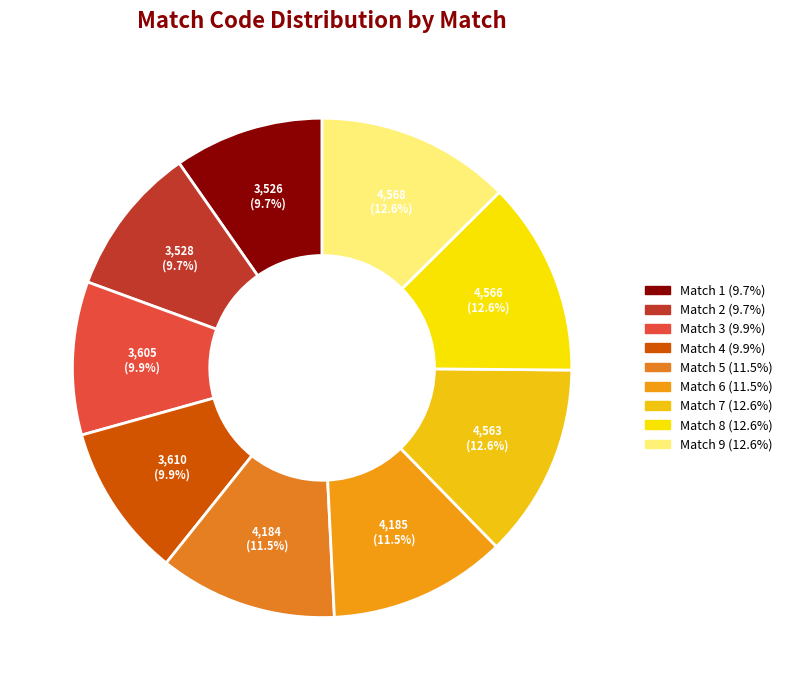

What is the ratio of the value at Match 4 to the value at Match 7?

0.8